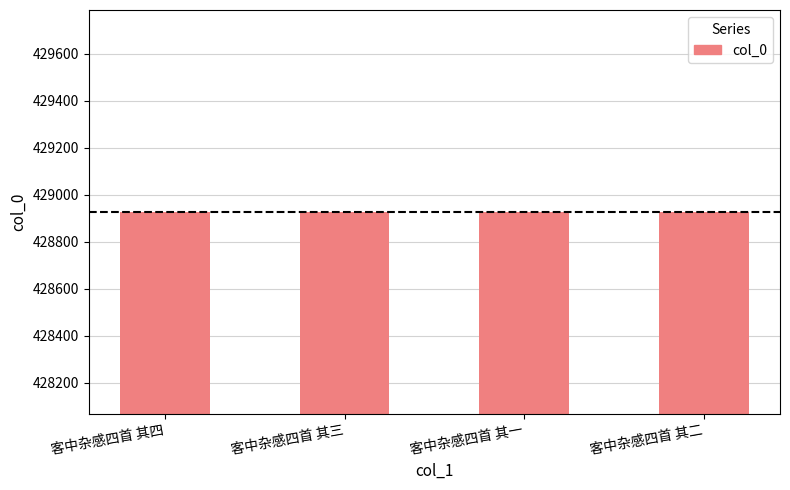

What is the sum of all values?

1715706